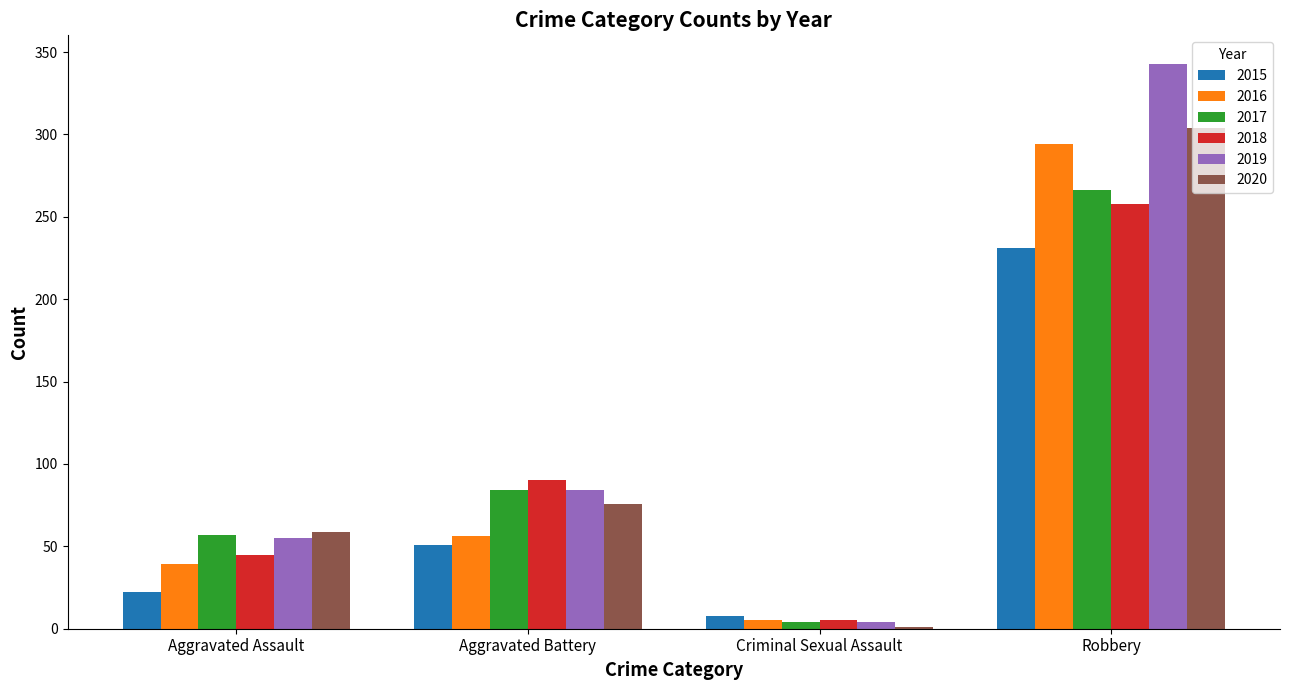

What is the sum of all 2016 values?

394